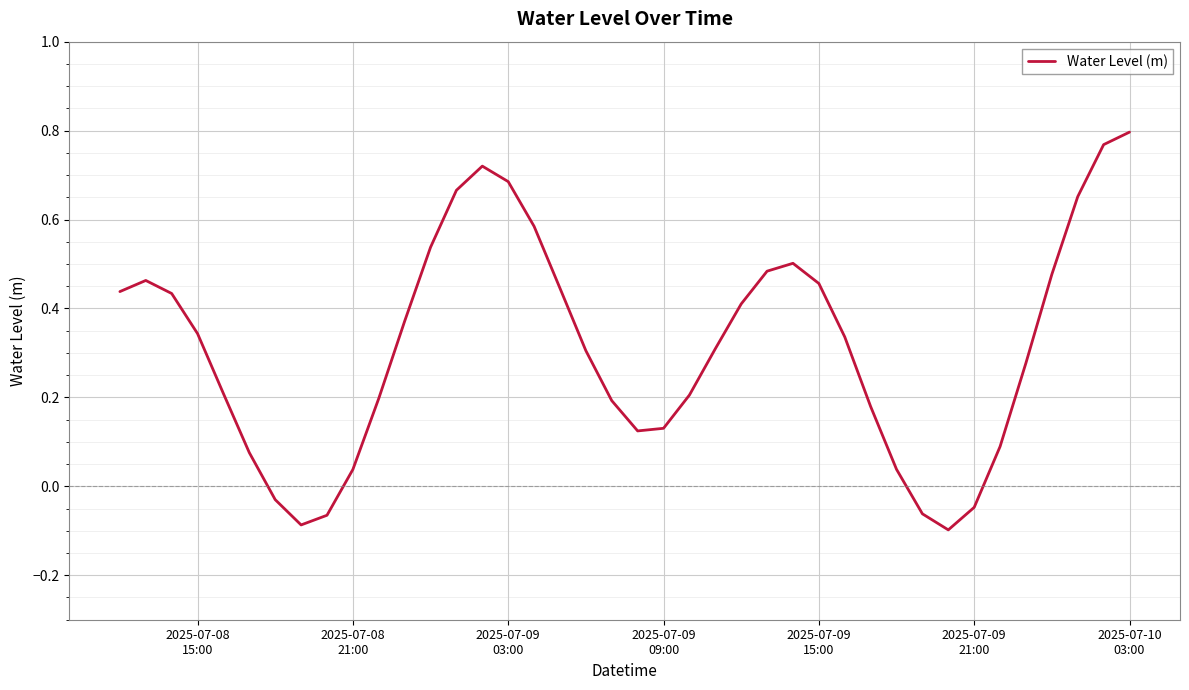

What is the difference between the maximum and minimum values?

0.9